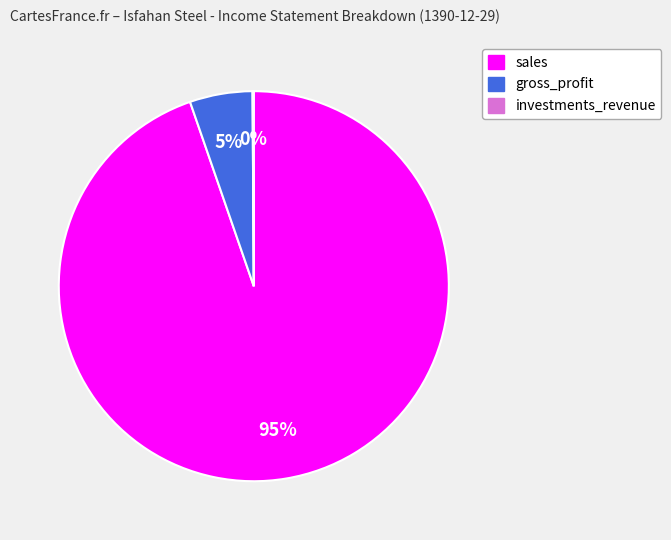

Approximately how many times larger is the value at gross_profit compared to sales?

0.1